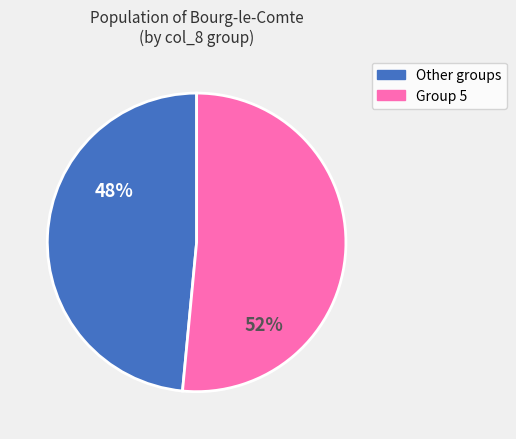

Is it true that Other groups is 35% of the pie?

False